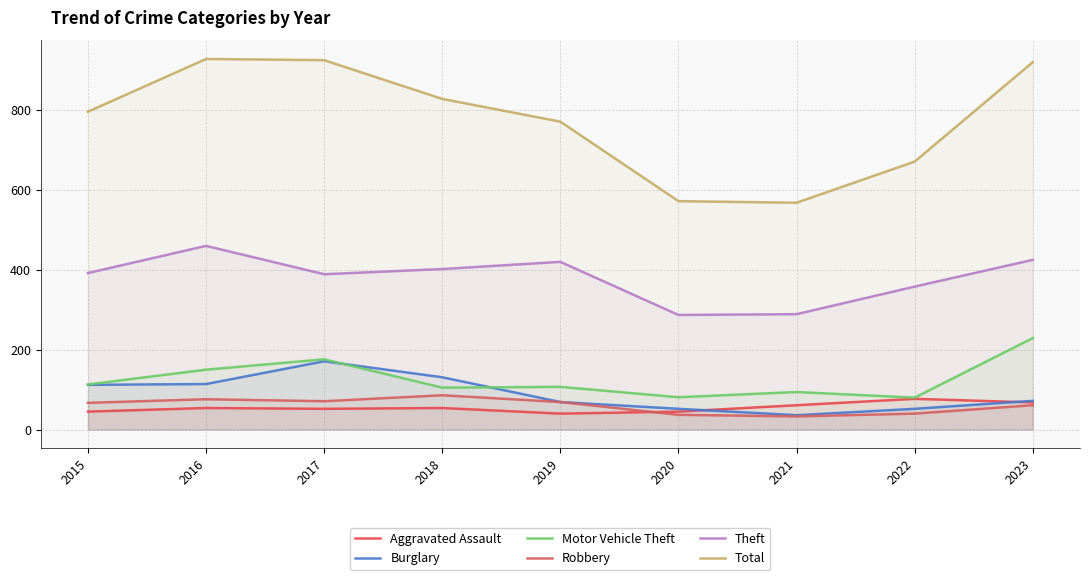

True or false: Aggravated Assault and Theft cross at least once.

False